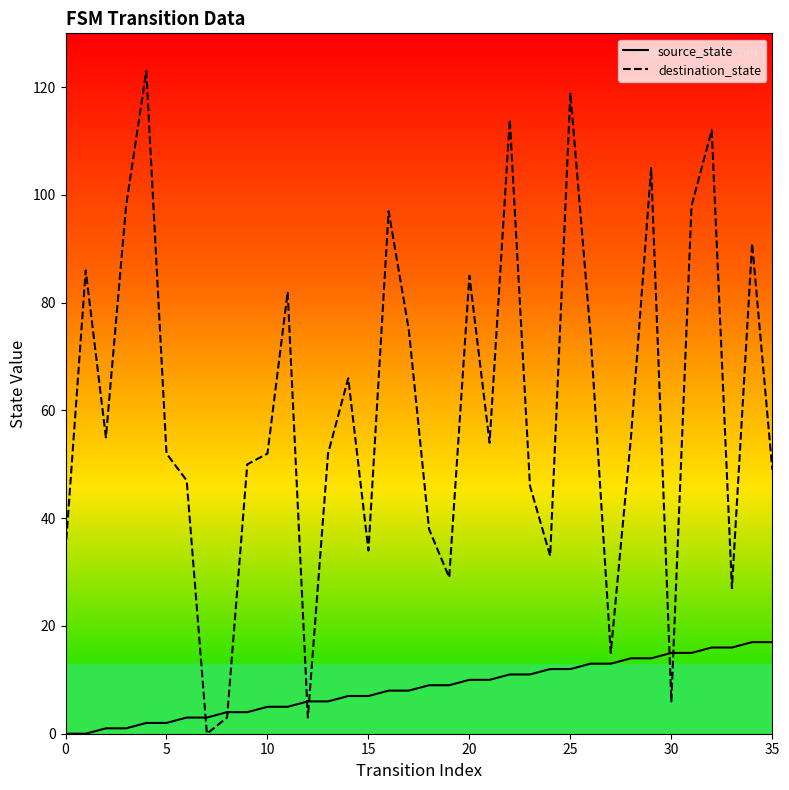

Rank the series by their maximum value, from highest to lowest.

destination_state, source_state